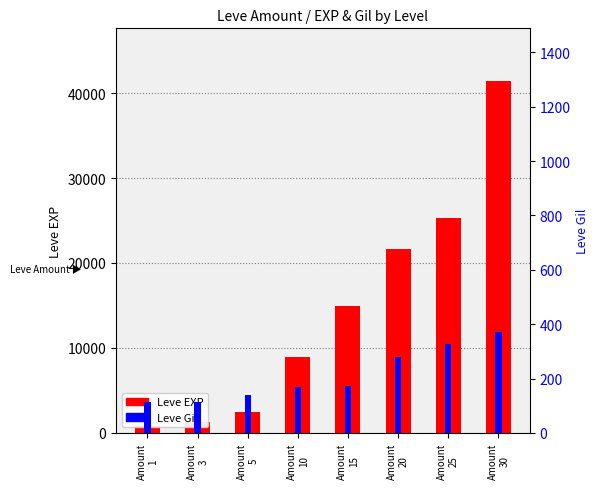

Rank the categories by Leve Gil value from lowest to highest.

Amount
1, Amount
3, Amount
5, Amount
10, Amount
15, Amount
20, Amount
25, Amount
30